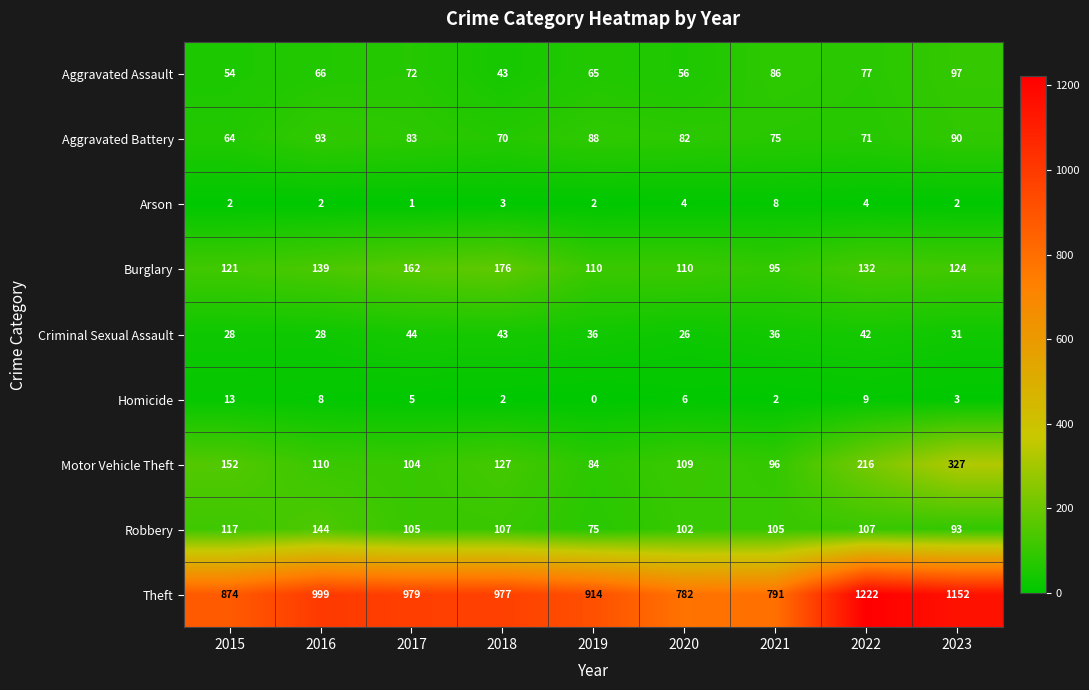

What is the average value of the Motor Vehicle Theft series?

147